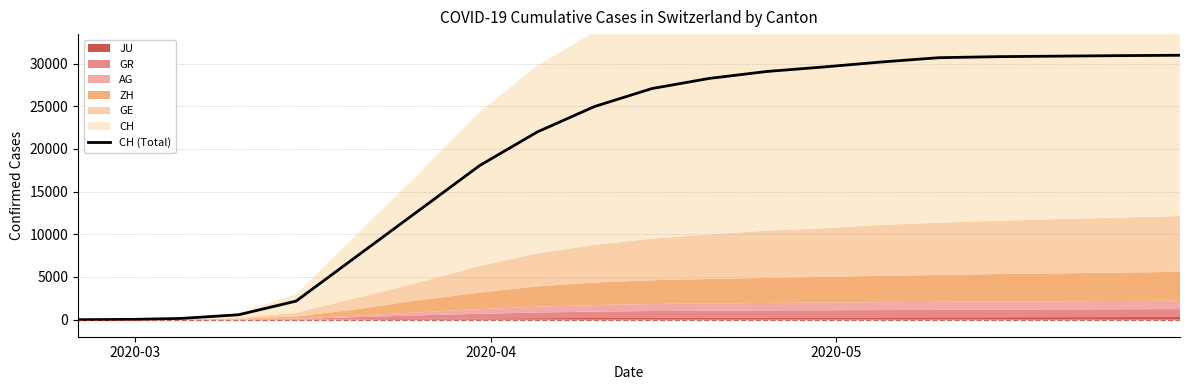

What is the value of the 20th point from the left?

30694